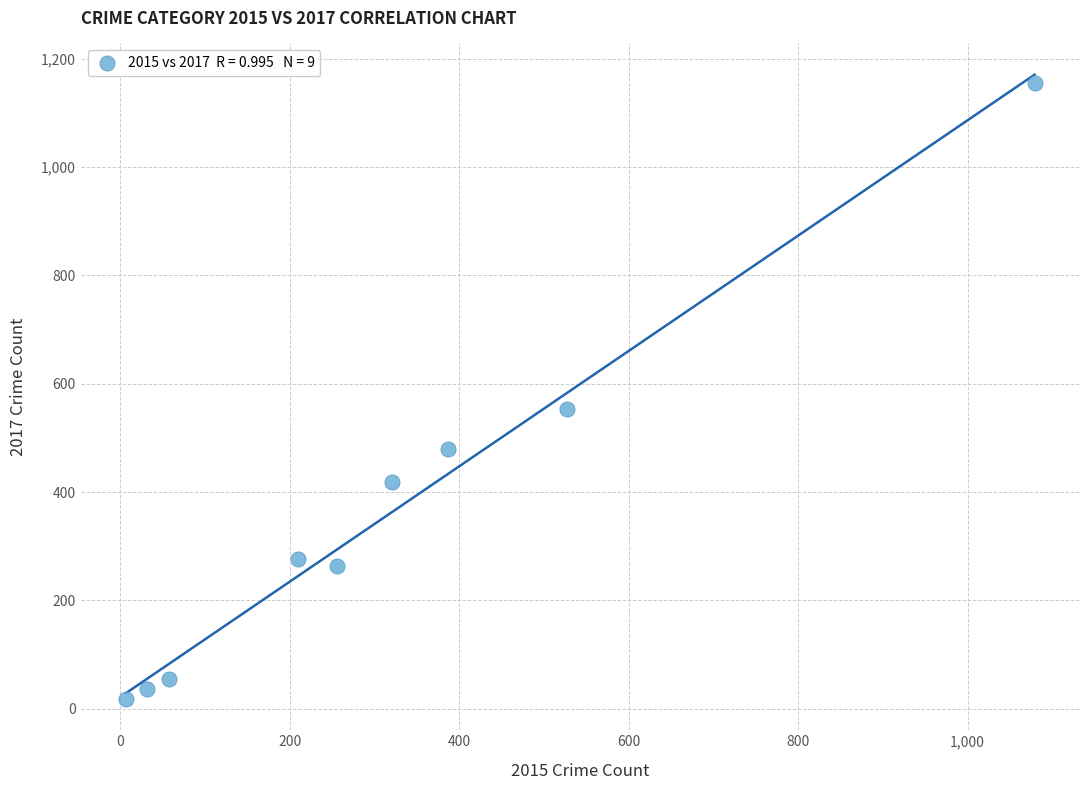

What is the average X value?

320